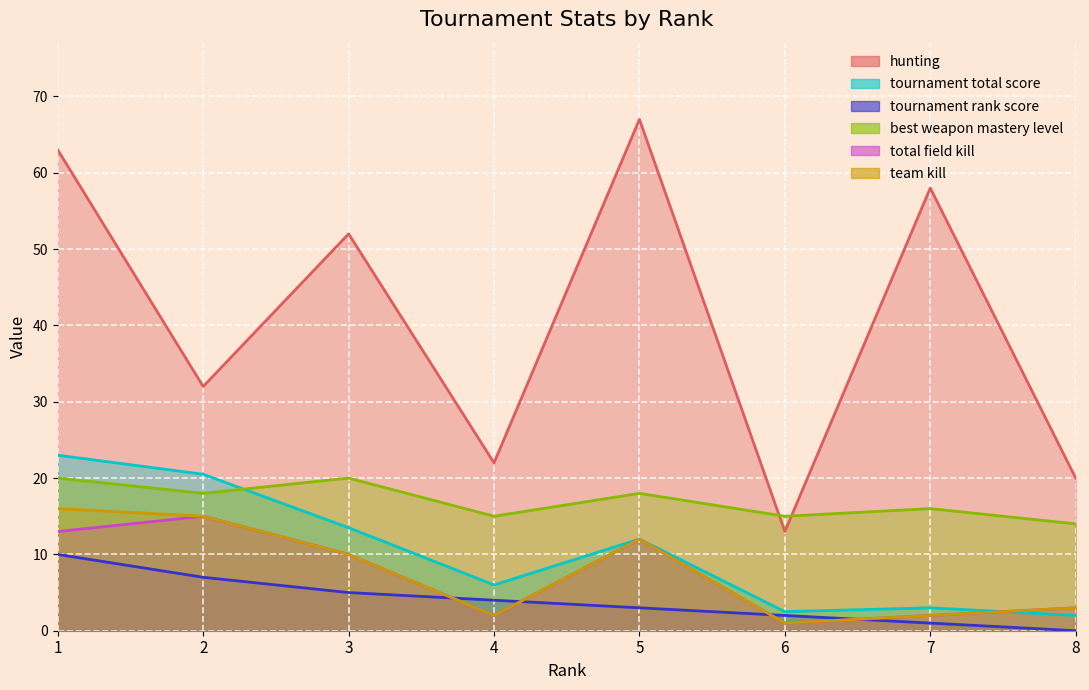

What is the value of the tournament rank score point at the 2nd from the left?

7.0